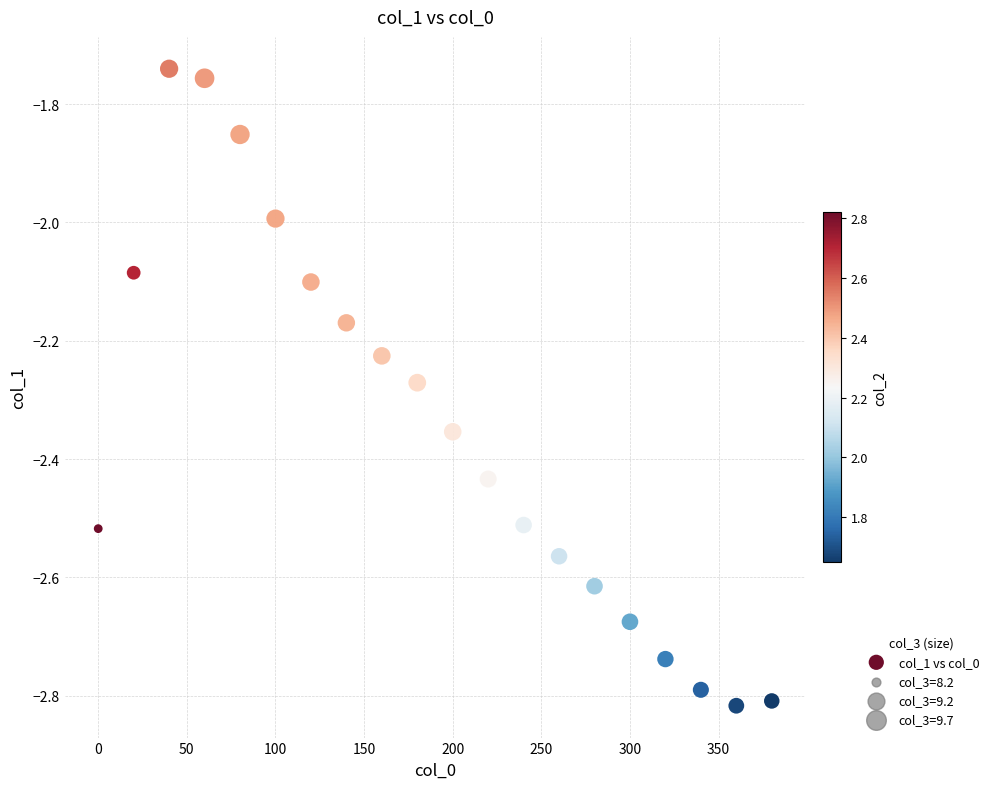

What is the range of Y values (max minus min)?

1.1